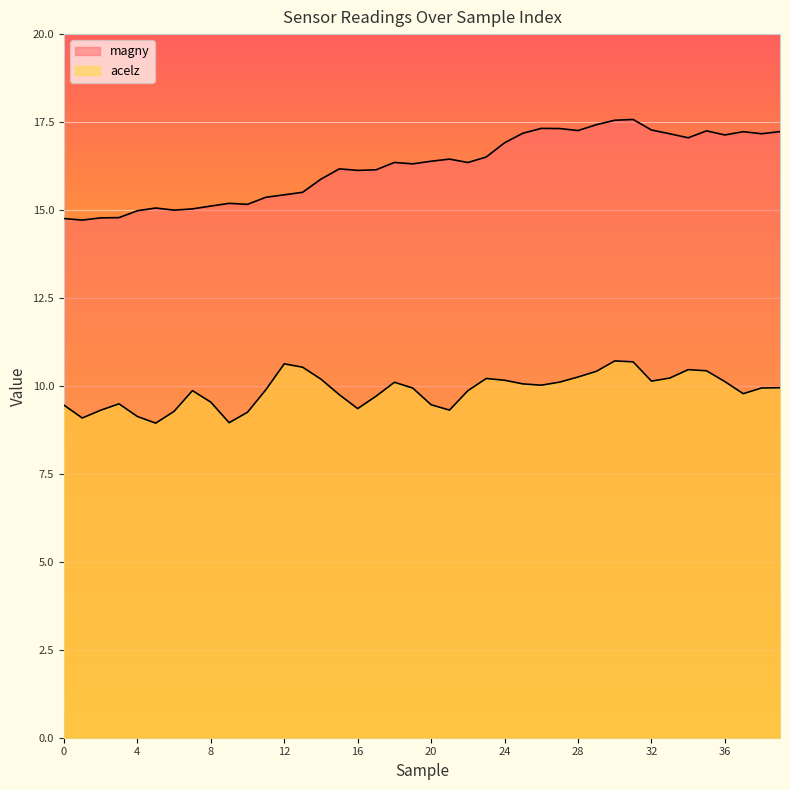

The magny series shows 17.3 at 26. True or false?

True